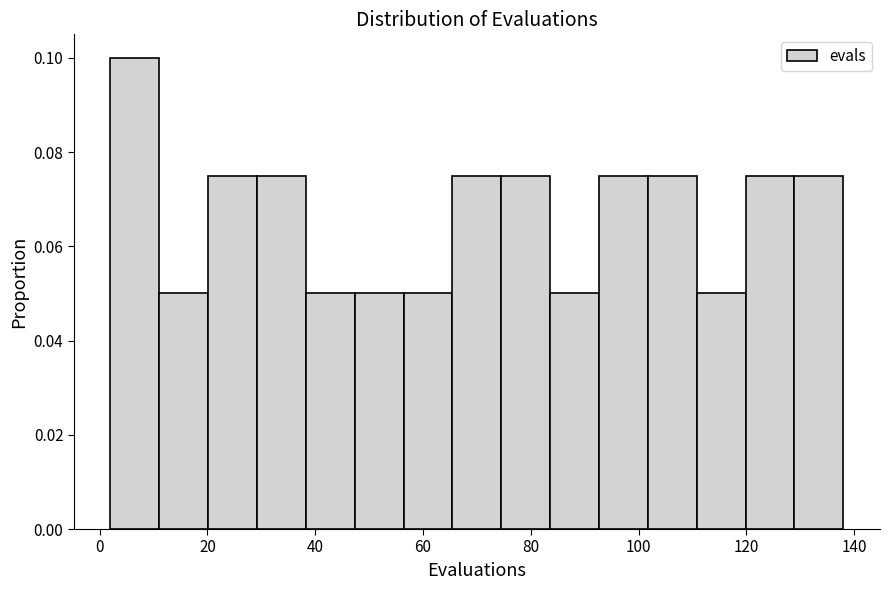

Reading left to right, list every bar in this chart as the range it spans on the x-axis followed by its height. Neither the bar edges nor the heights are printed on the chart, so give them approximately, as read against the axes.

2 to 12: 0.100
12 to 20: 0.050
20 to 30: 0.076
30 to 38: 0.076
38 to 48: 0.050
48 to 56: 0.050
56 to 66: 0.050
66 to 74: 0.076
74 to 84: 0.076
84 to 92: 0.050
92 to 102: 0.076
102 to 110: 0.076
110 to 120: 0.050
120 to 128: 0.076
128 to 138: 0.076